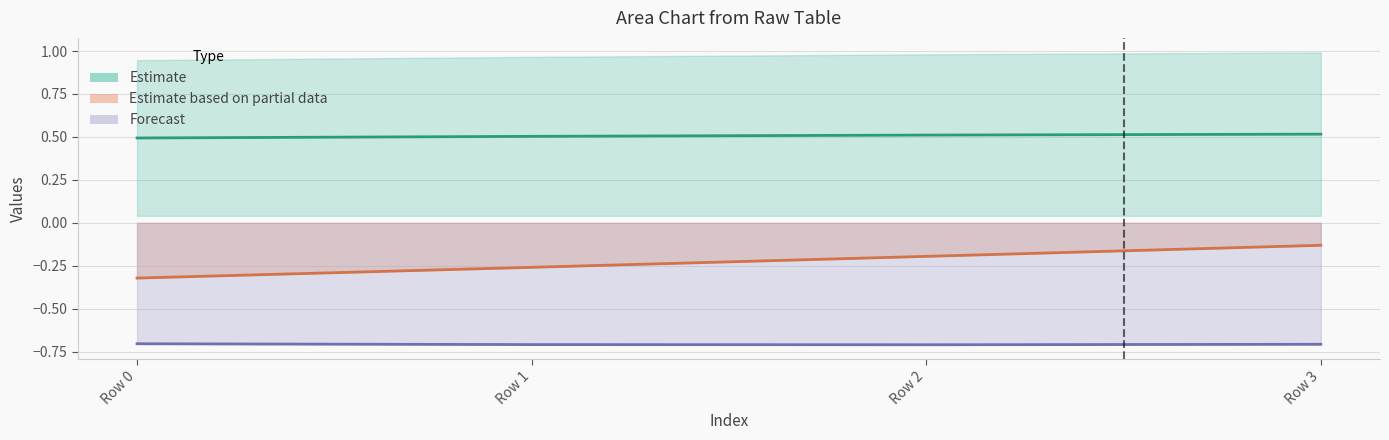

Reading right to left, extract all data points from this chart.

col_11: Row 3=0.5	Row 2=0.5	Row 1=0.5	Row 0=0.5
col_10: Row 3=-0.1	Row 2=-0.2	Row 1=-0.3	Row 0=-0.3
col_9: Row 3=-0.7	Row 2=-0.7	Row 1=-0.7	Row 0=-0.7